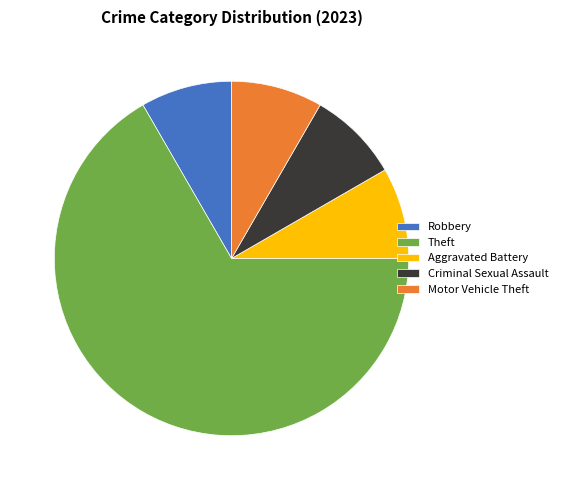

Does Aggravated Battery represent more than half of the total?

No